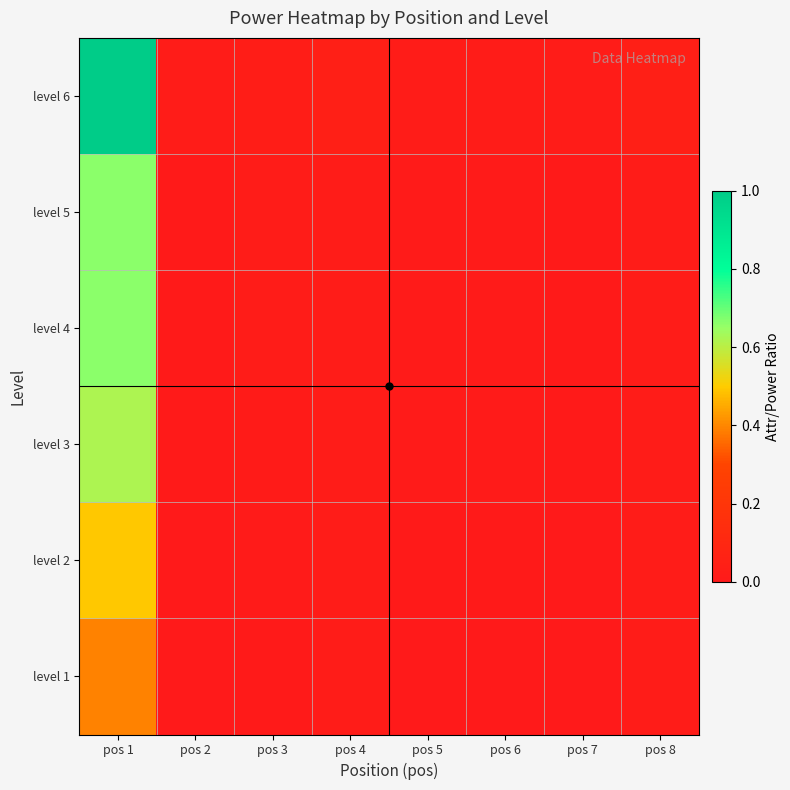

Which series has the largest range (max minus min)?

level 6